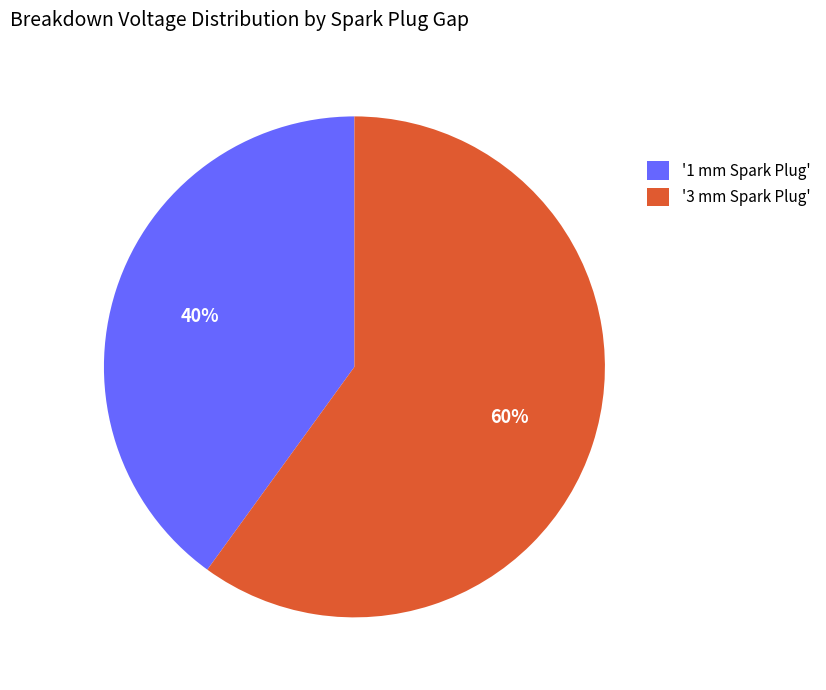

To the nearest percent, what is the average slice percentage?

50%